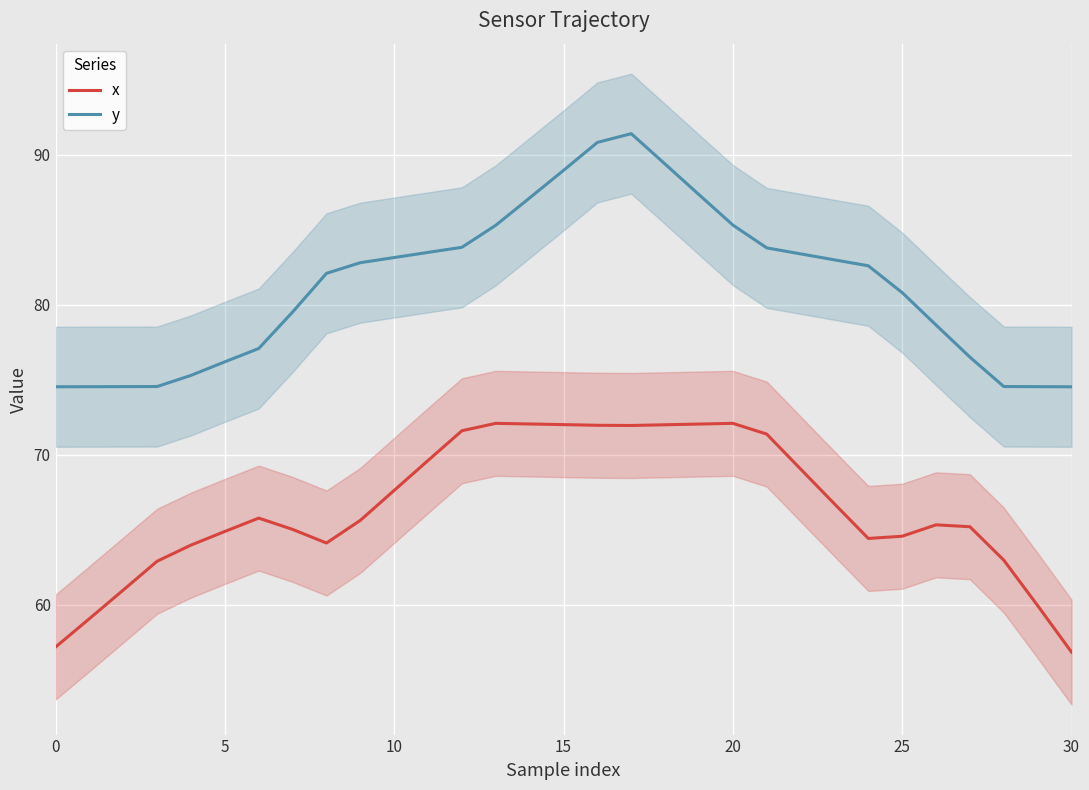

Is it true that x equals 67.6 at 10?

True